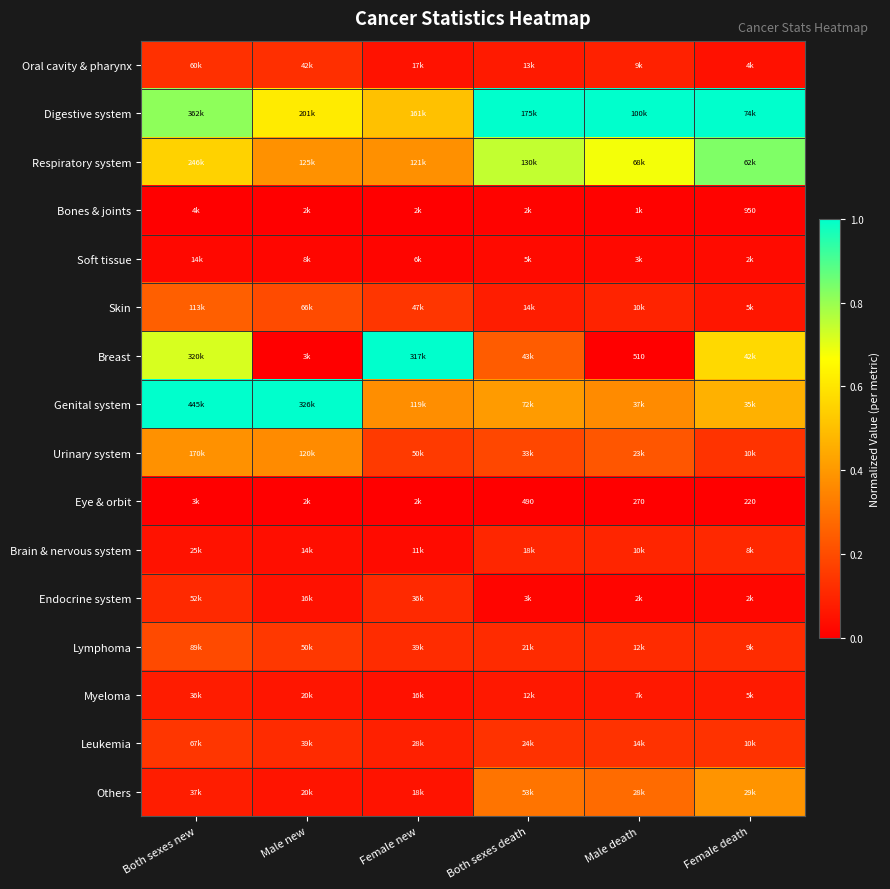

Rank the series at Female death from highest to lowest value.

Digestive system, Respiratory system, Breast, Genital system, Others, Urinary system, Leukemia, Lymphoma, Brain & nervous system, Myeloma, Skin, Oral cavity & pharynx, Soft tissue, Endocrine system, Bones & joints, Eye & orbit